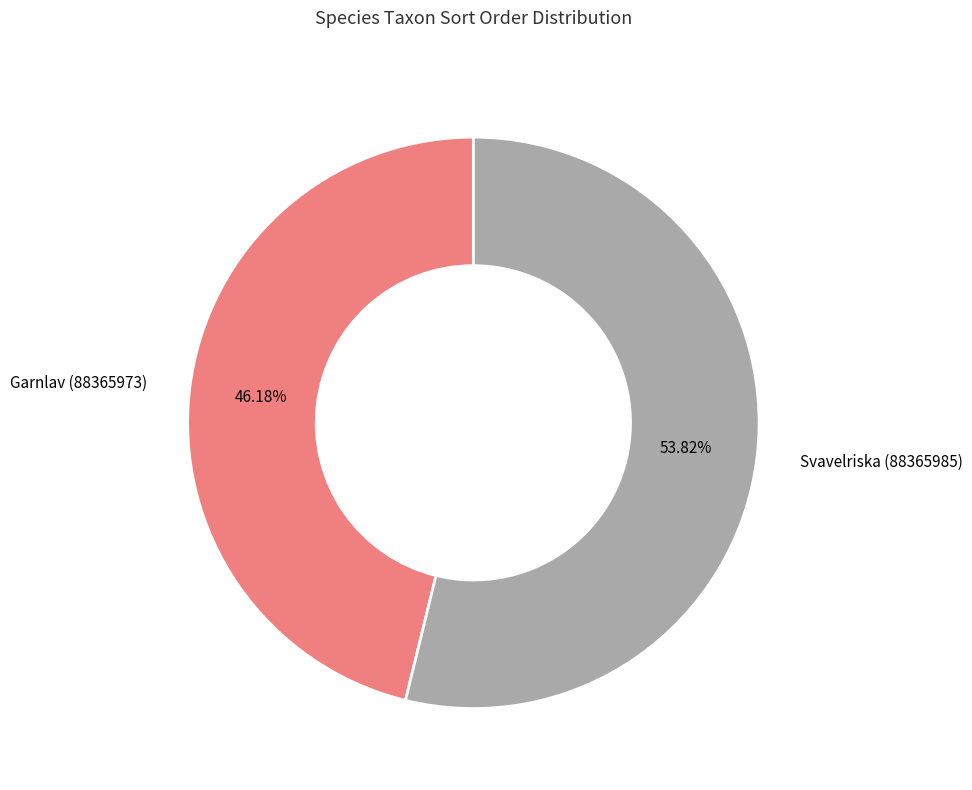

What percentage is the Svavelriska (88365985) slice, to the nearest percent?

54%